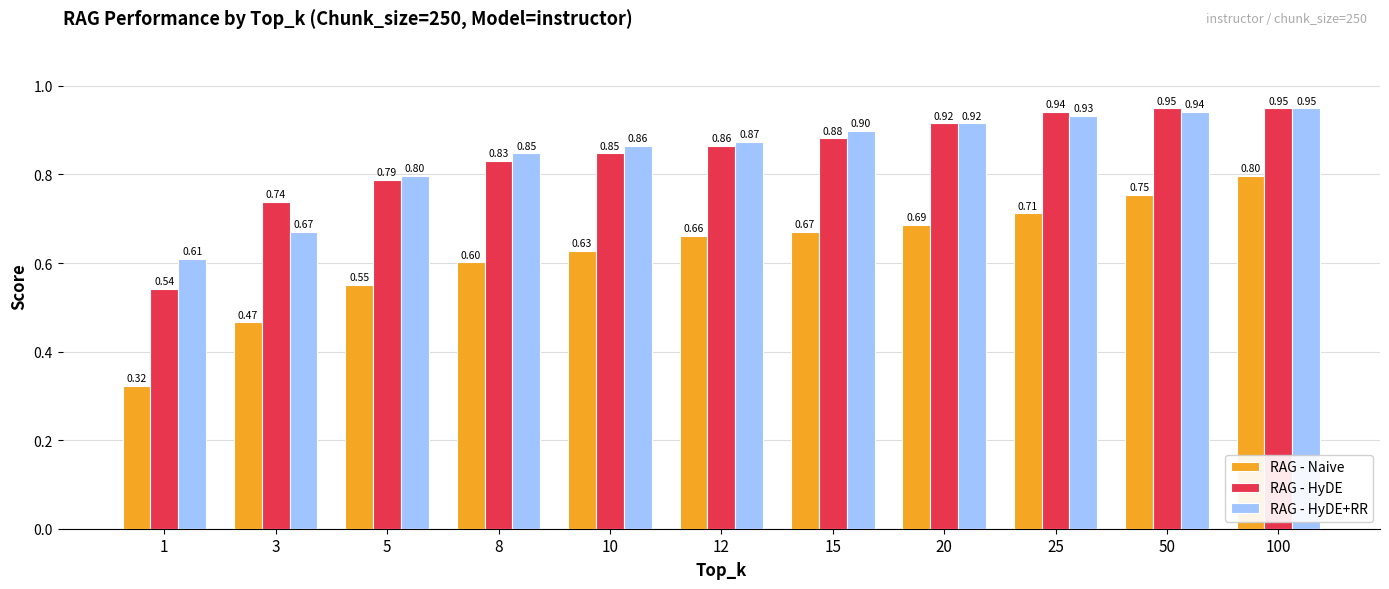

Which series has the largest range (max minus min)?

RAG - Naive